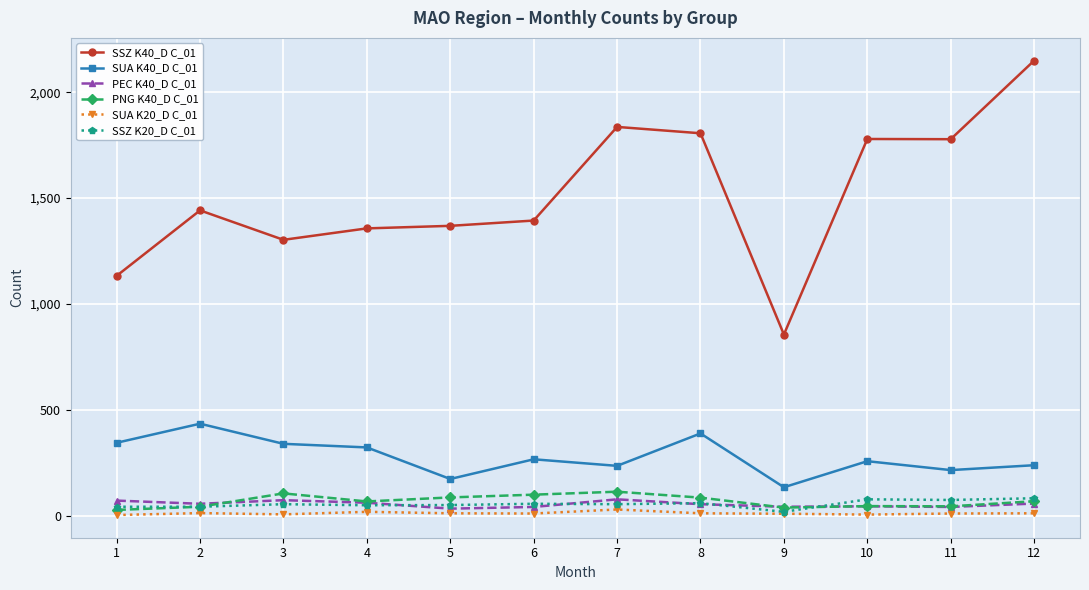

What is the spread (max minus min) of values at 3?

1296